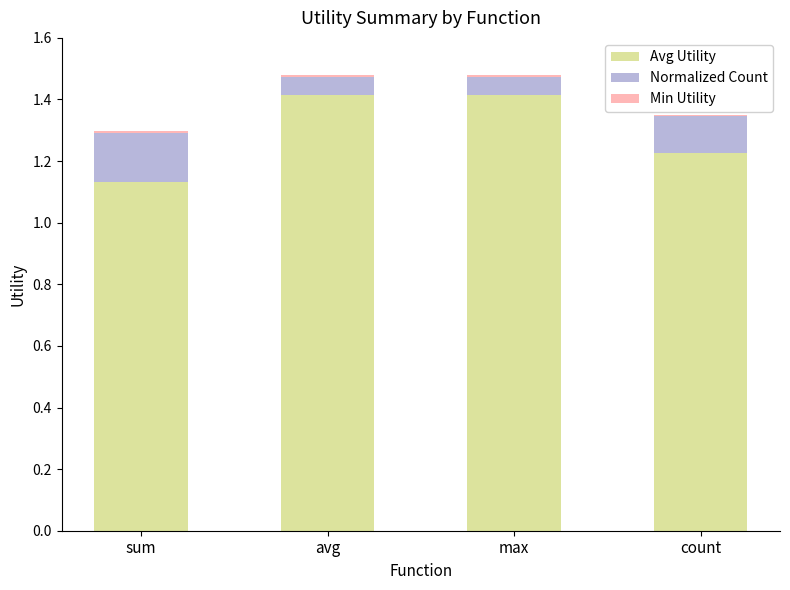

Are the bars horizontal?

No